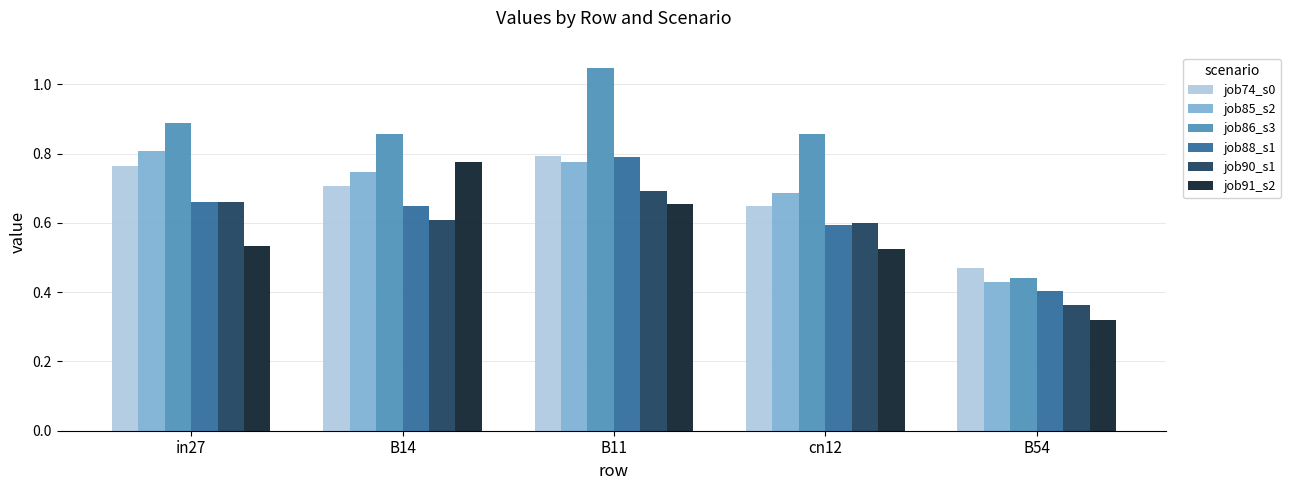

Between in27 and B14, which series saw the biggest shift?

job91_s2